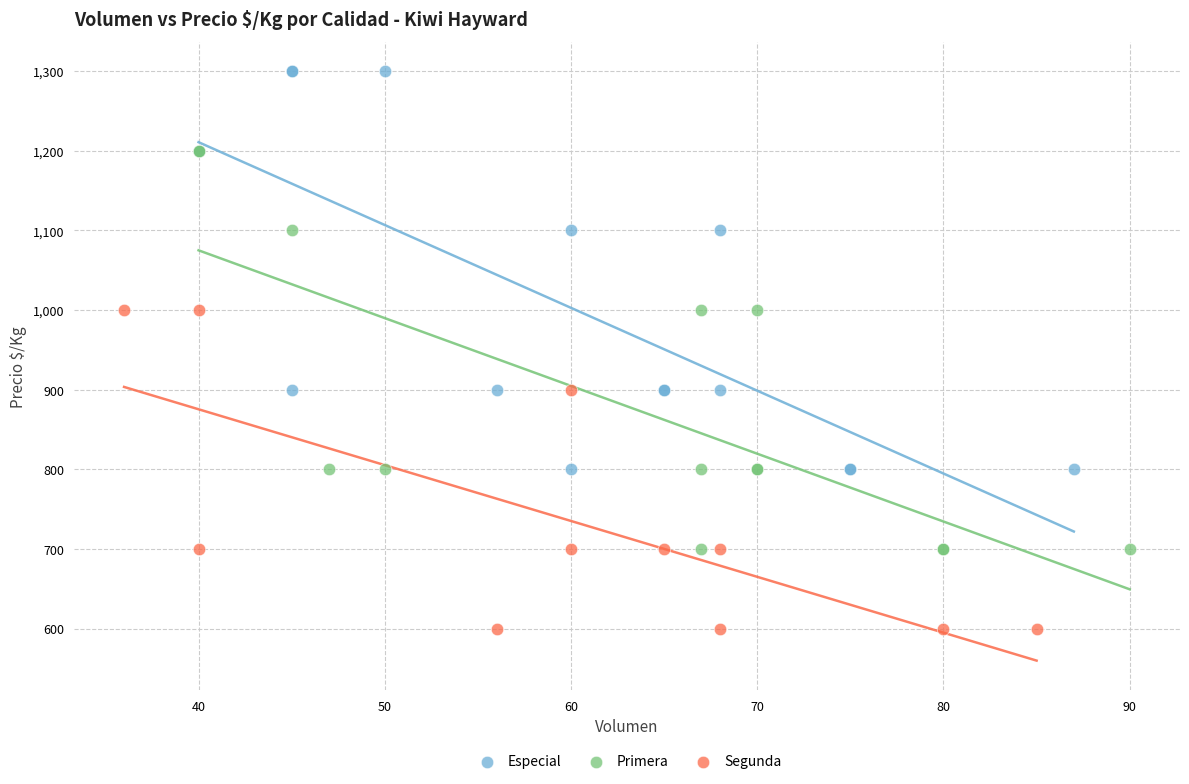

Which series reaches the maximum Y coordinate?

Especial